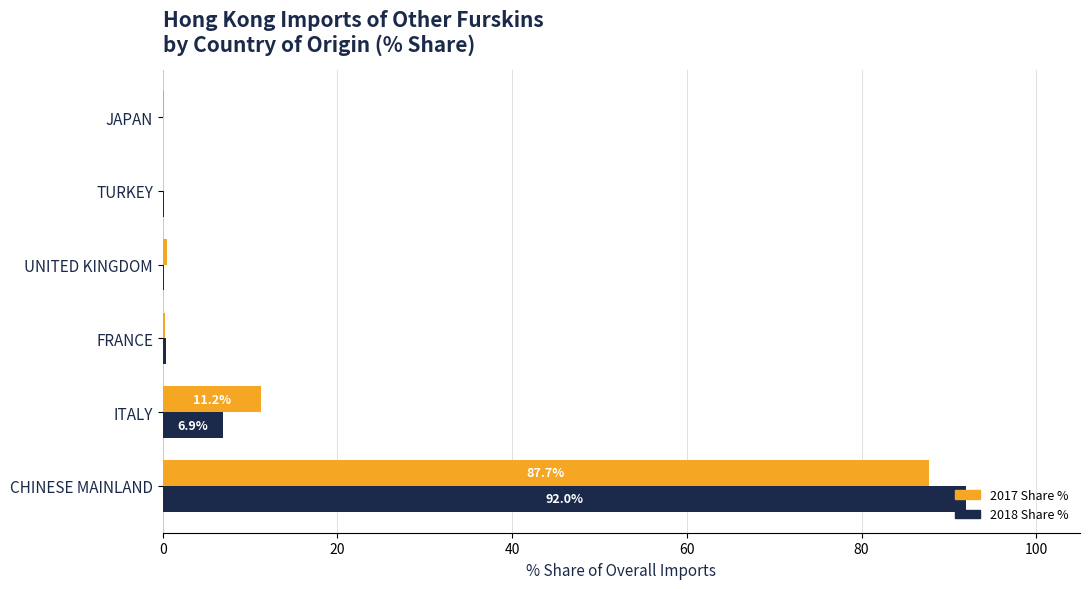

The value of 2018 Share % at ITALY is 2.4. True or false?

False